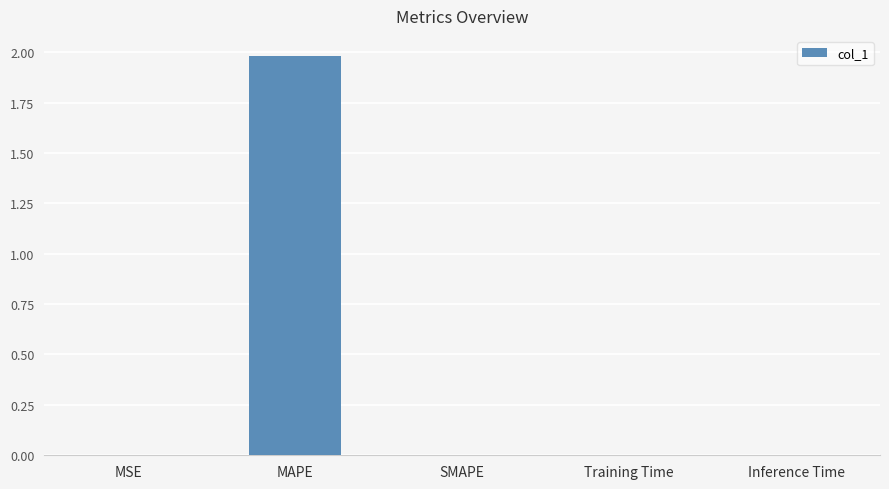

True or false: the data shows 0.0 at Inference Time.

True